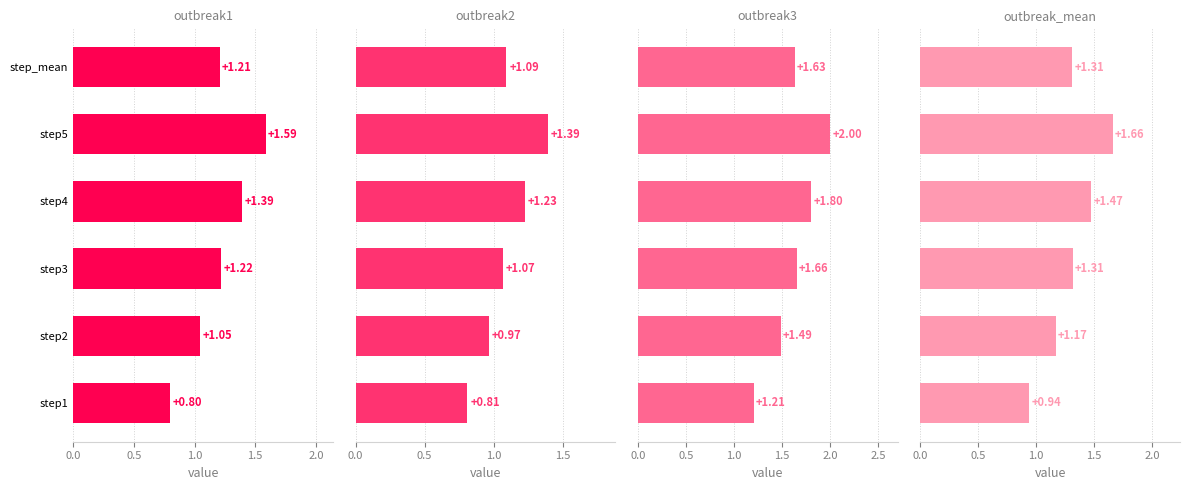

What position from the left is step1?

1